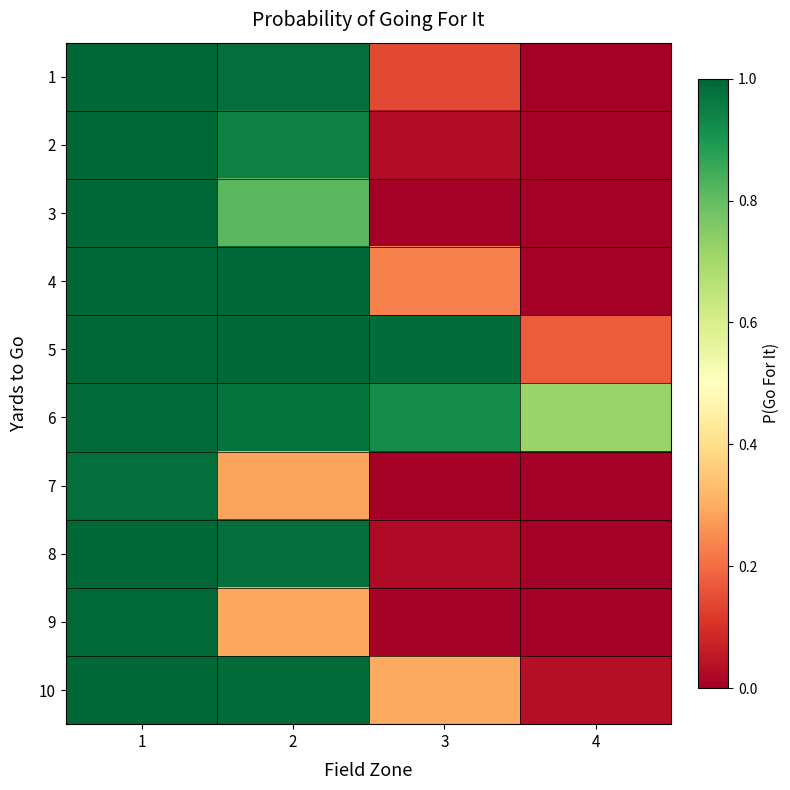

Which has a higher value, 3 or 4?

3